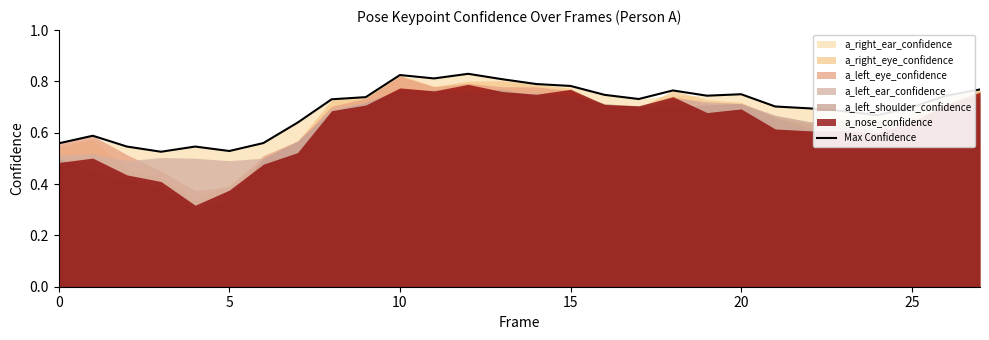

At which category does the chart reach its peak across all series?

12